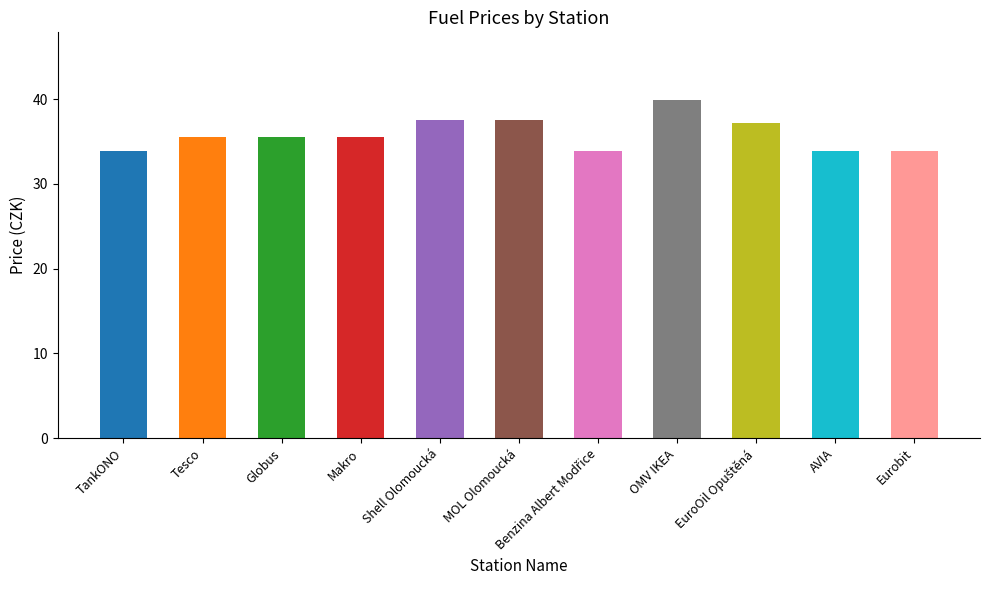

What is the maximum value shown in the chart?

39.9